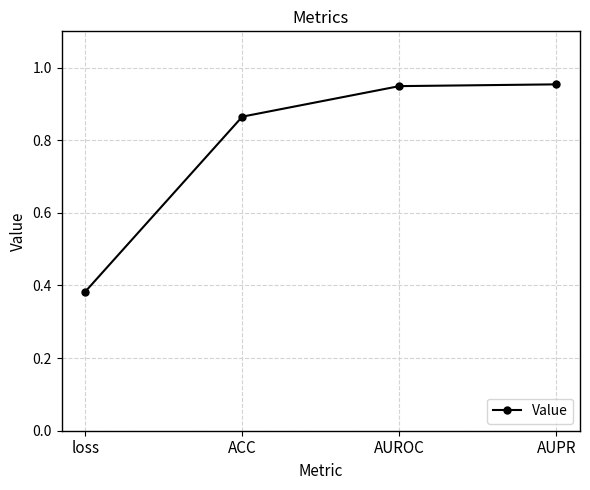

What is the average value?

0.8